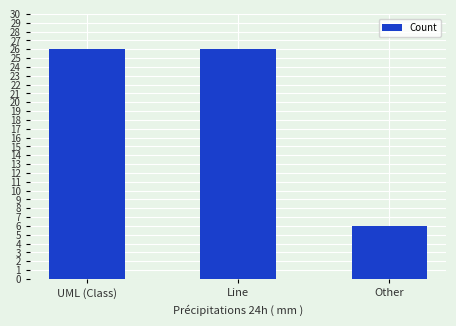

What is the change in value from UML (Class) to Other?

-20